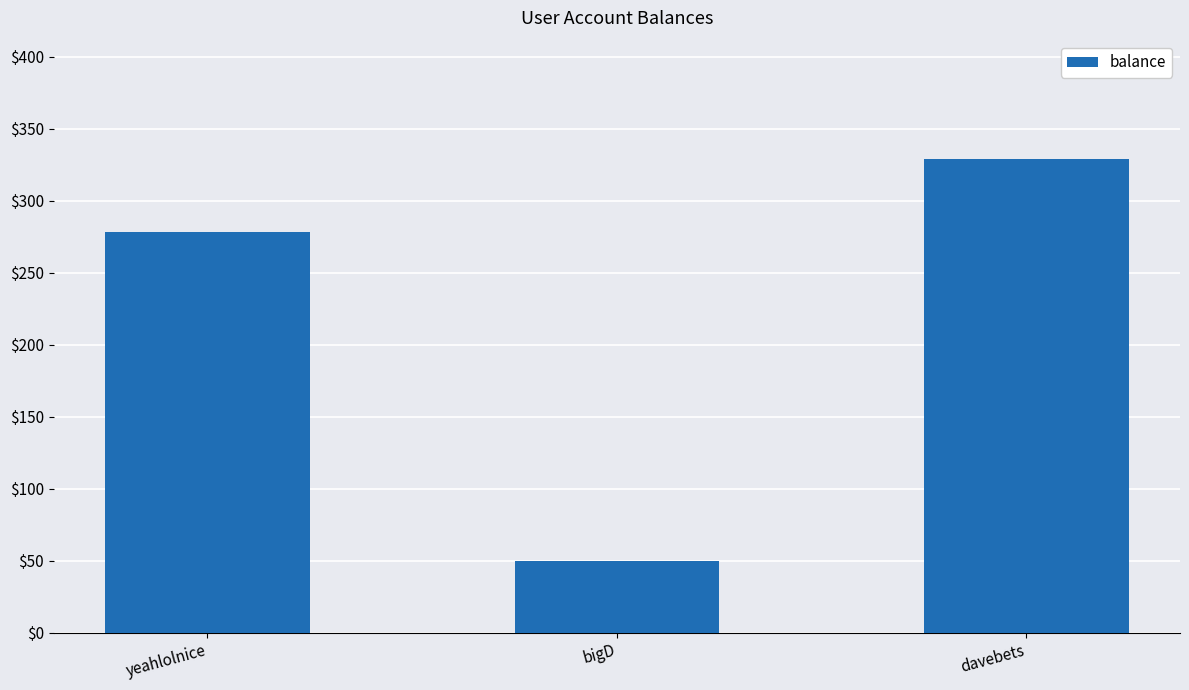

What position from the left is yeahlolnice?

1